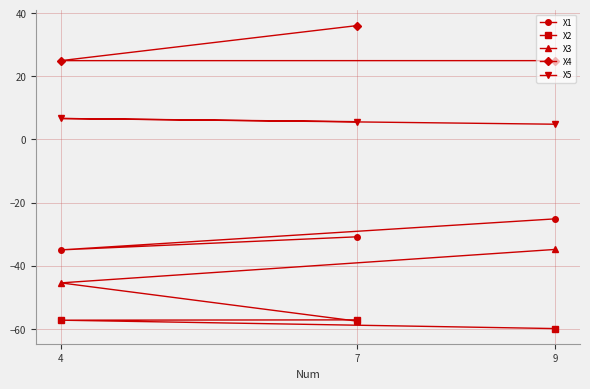

The X3 series shows -98.4 at 7. True or false?

False